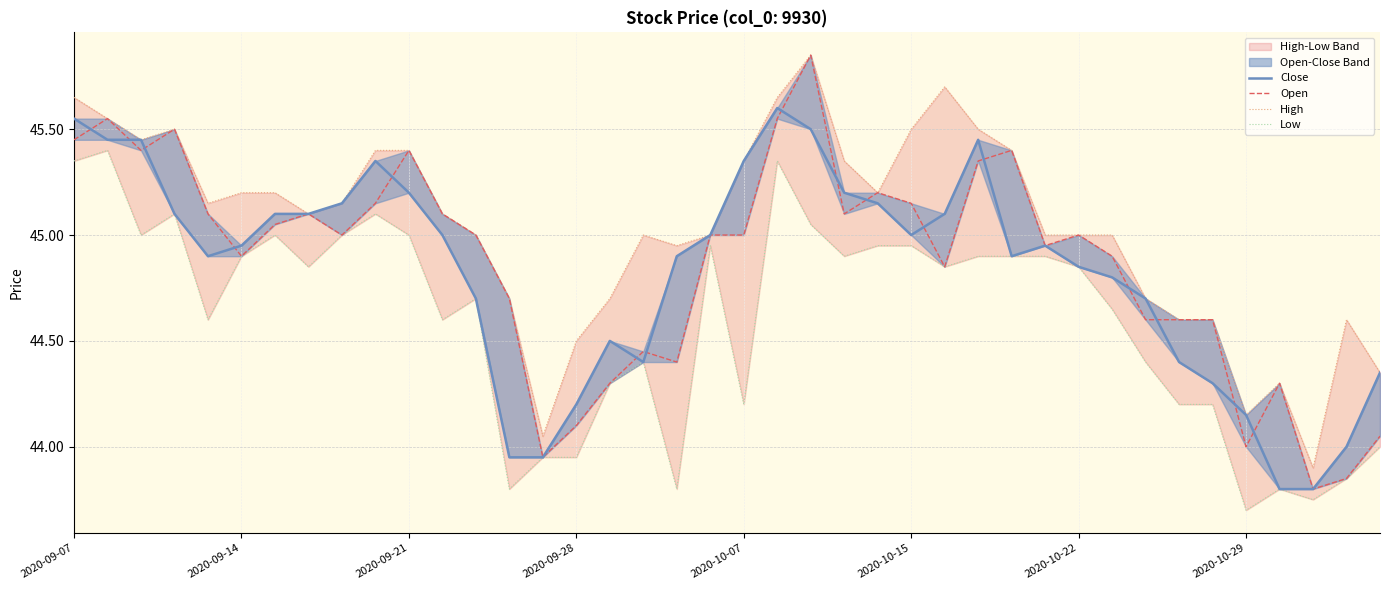

The Low series shows 61.9 at 2020-10-15. True or false?

False